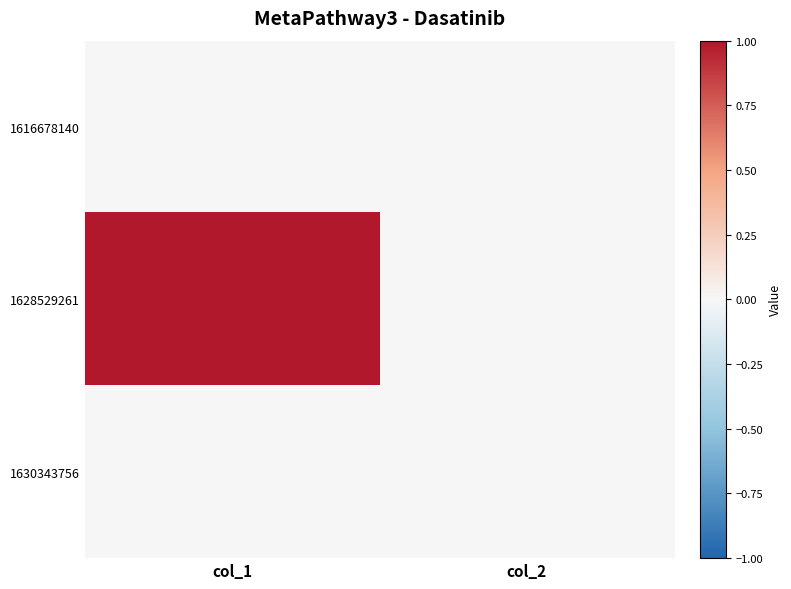

How many distinct data groups are displayed?

3